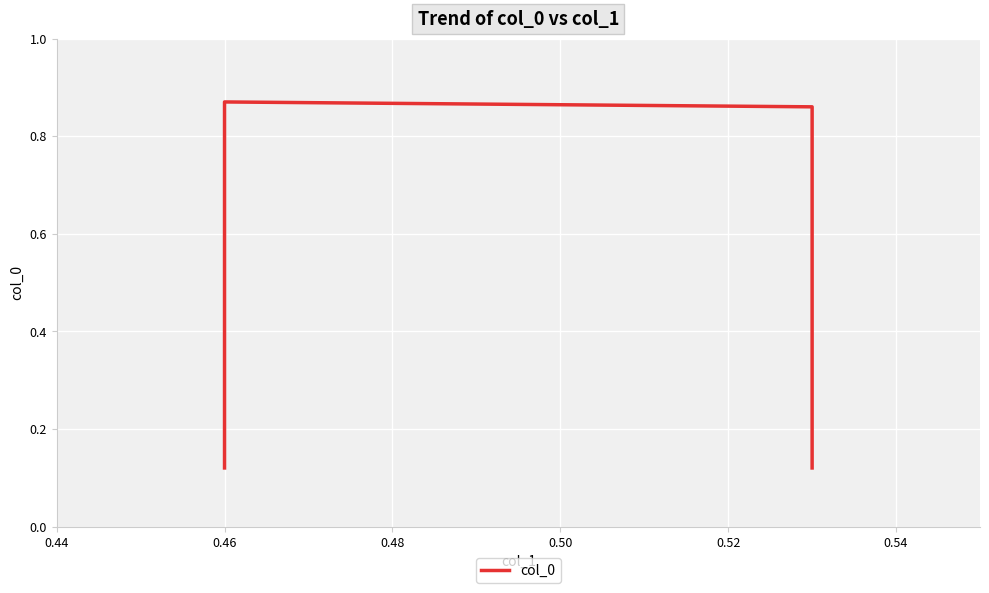

What is the value of the 4th point from the left?

0.1